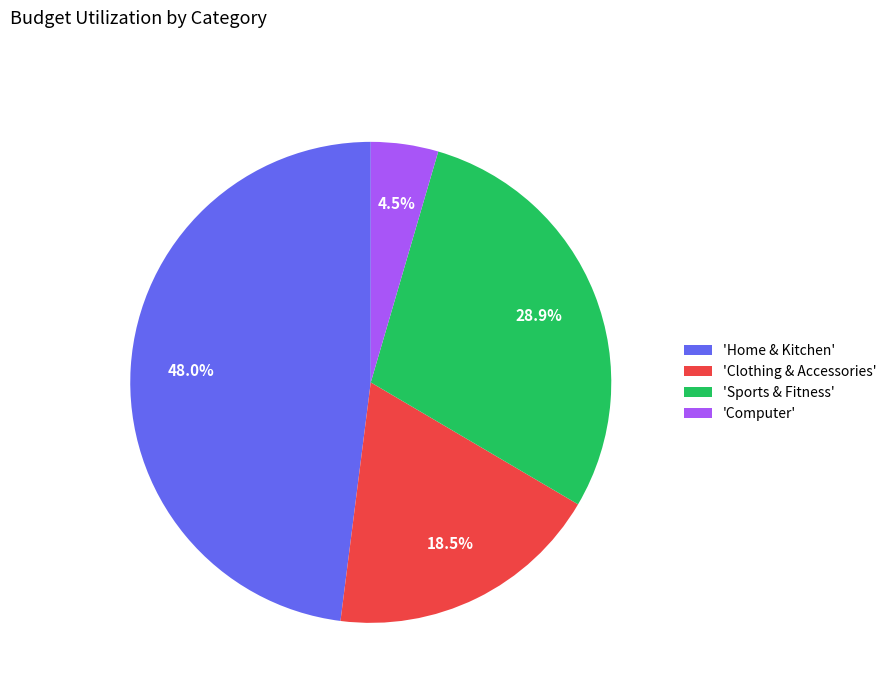

Is there a majority slice in this chart?

No